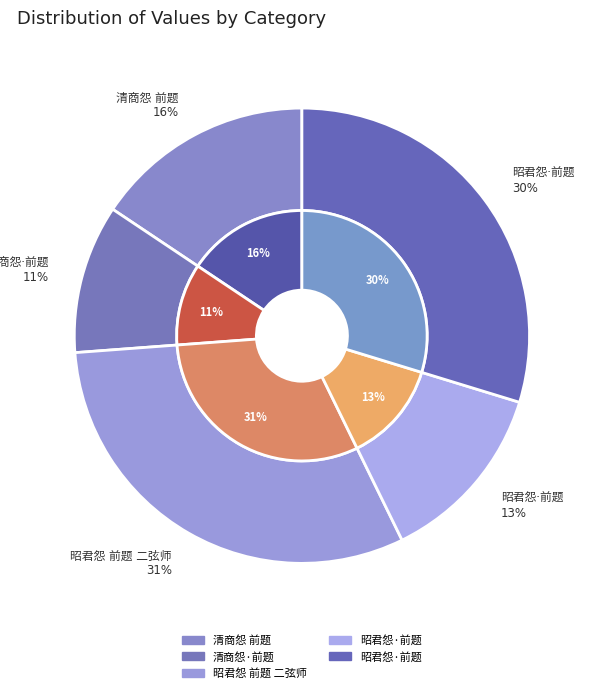

Rank the categories by value from lowest to highest.

清商怨·前题, 昭君怨·前题, 清商怨 前题, 昭君怨·前题, 昭君怨 前题 二弦师